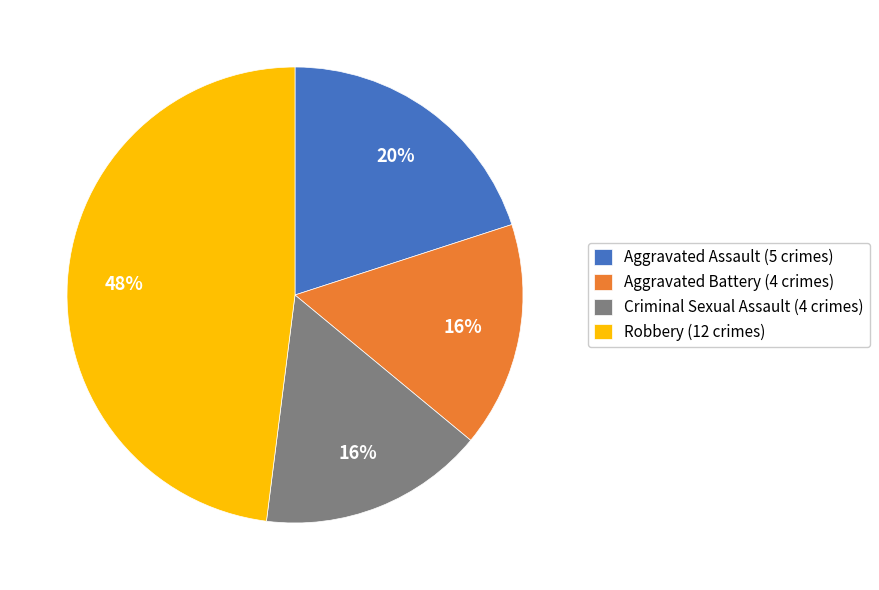

Does Criminal Sexual Assault represent more than half of the total?

No